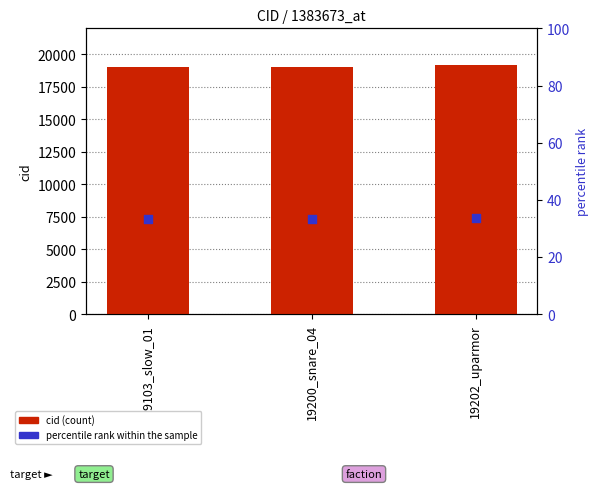

At how many categories does at least one series exceed 10848?

3